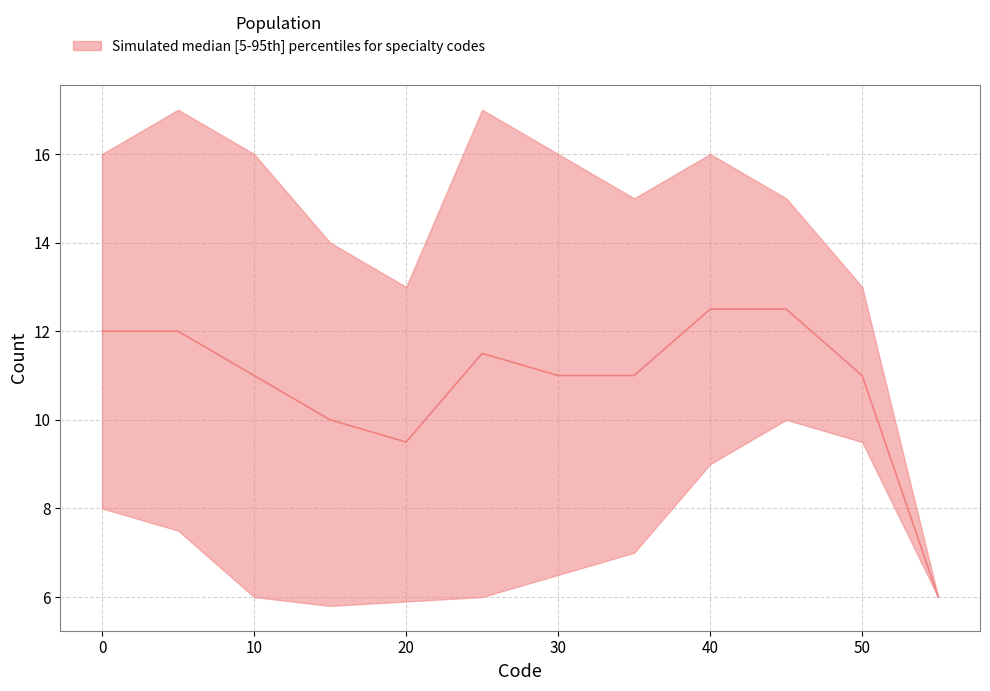

Rank the series by their average value, from lowest to highest.

lower, median, upper